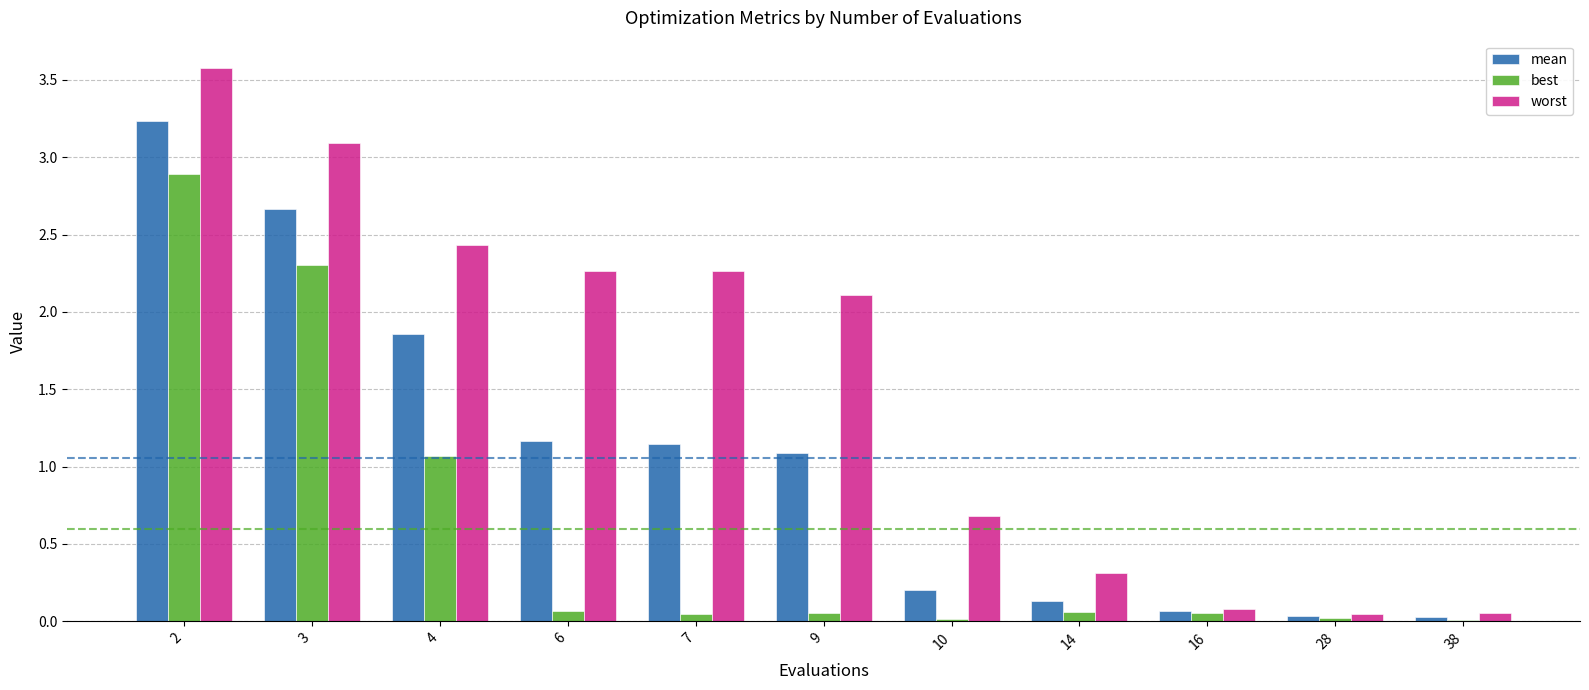

Does the chart contain stacked bars?

No